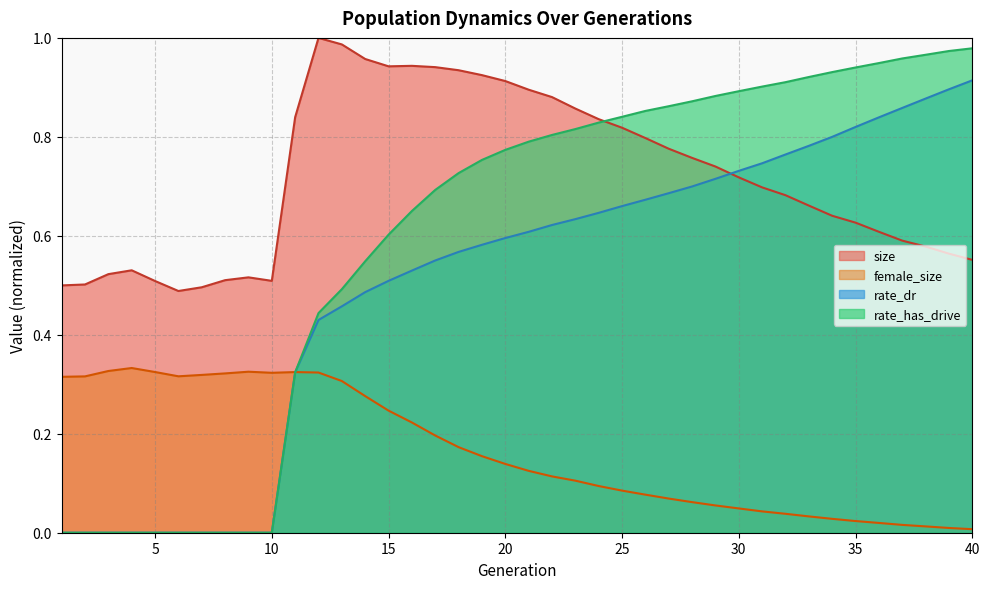

Does the chart have visible grid lines?

Yes